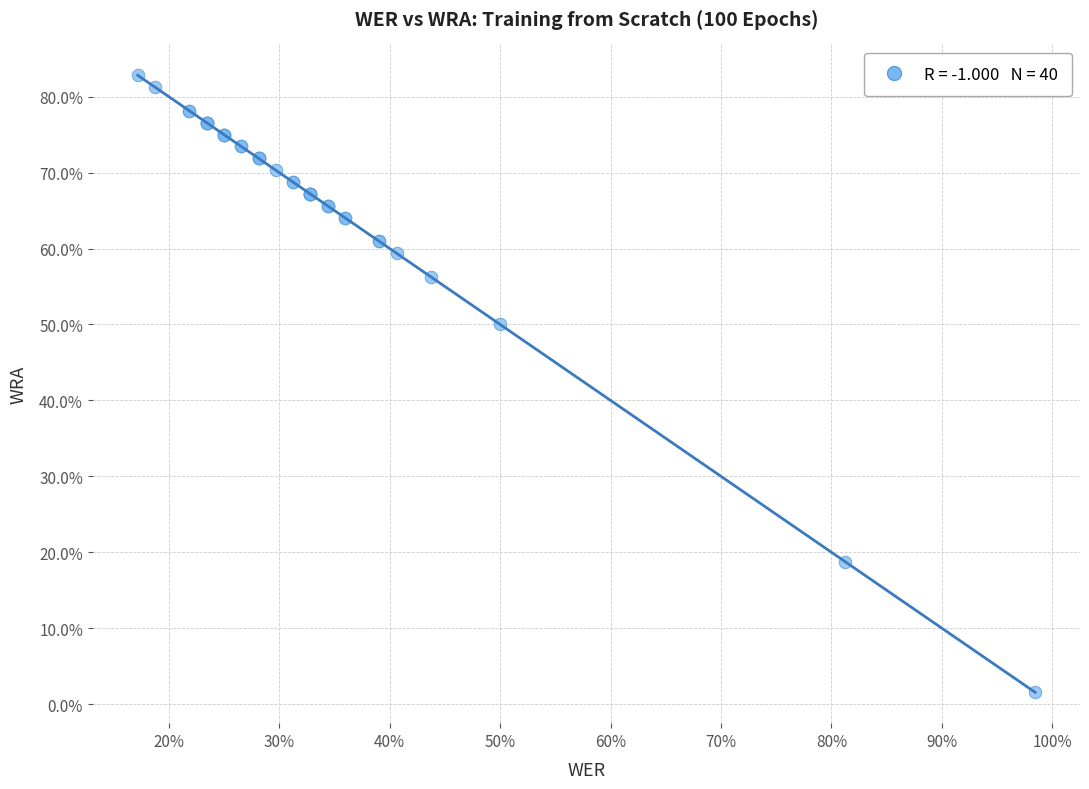

What Y value in the scatter plot is closest to 42?

50.0